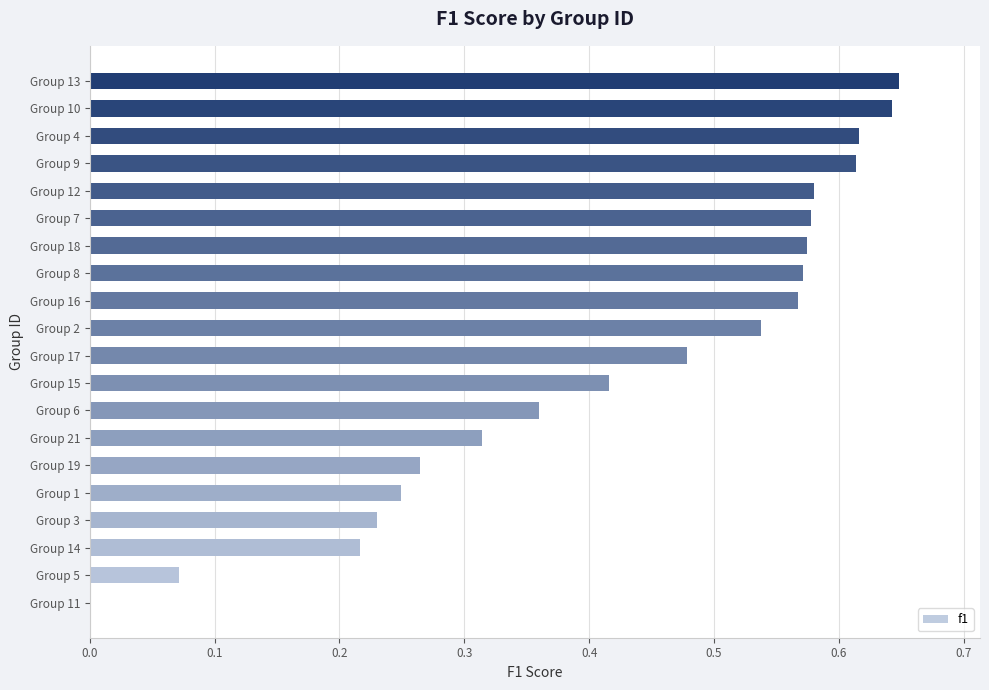

What is the sum of all values?

8.5